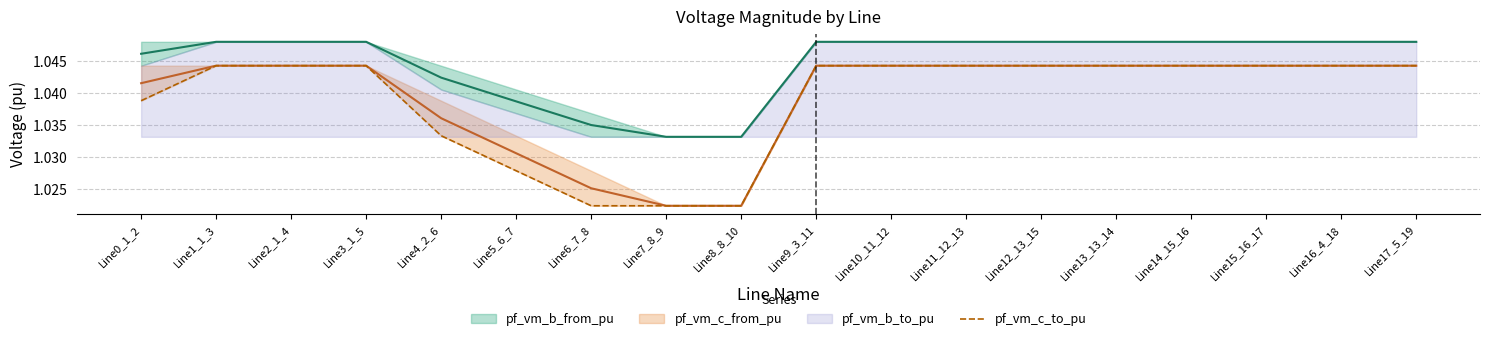

What is the minimum value shown in the chart?

1.0